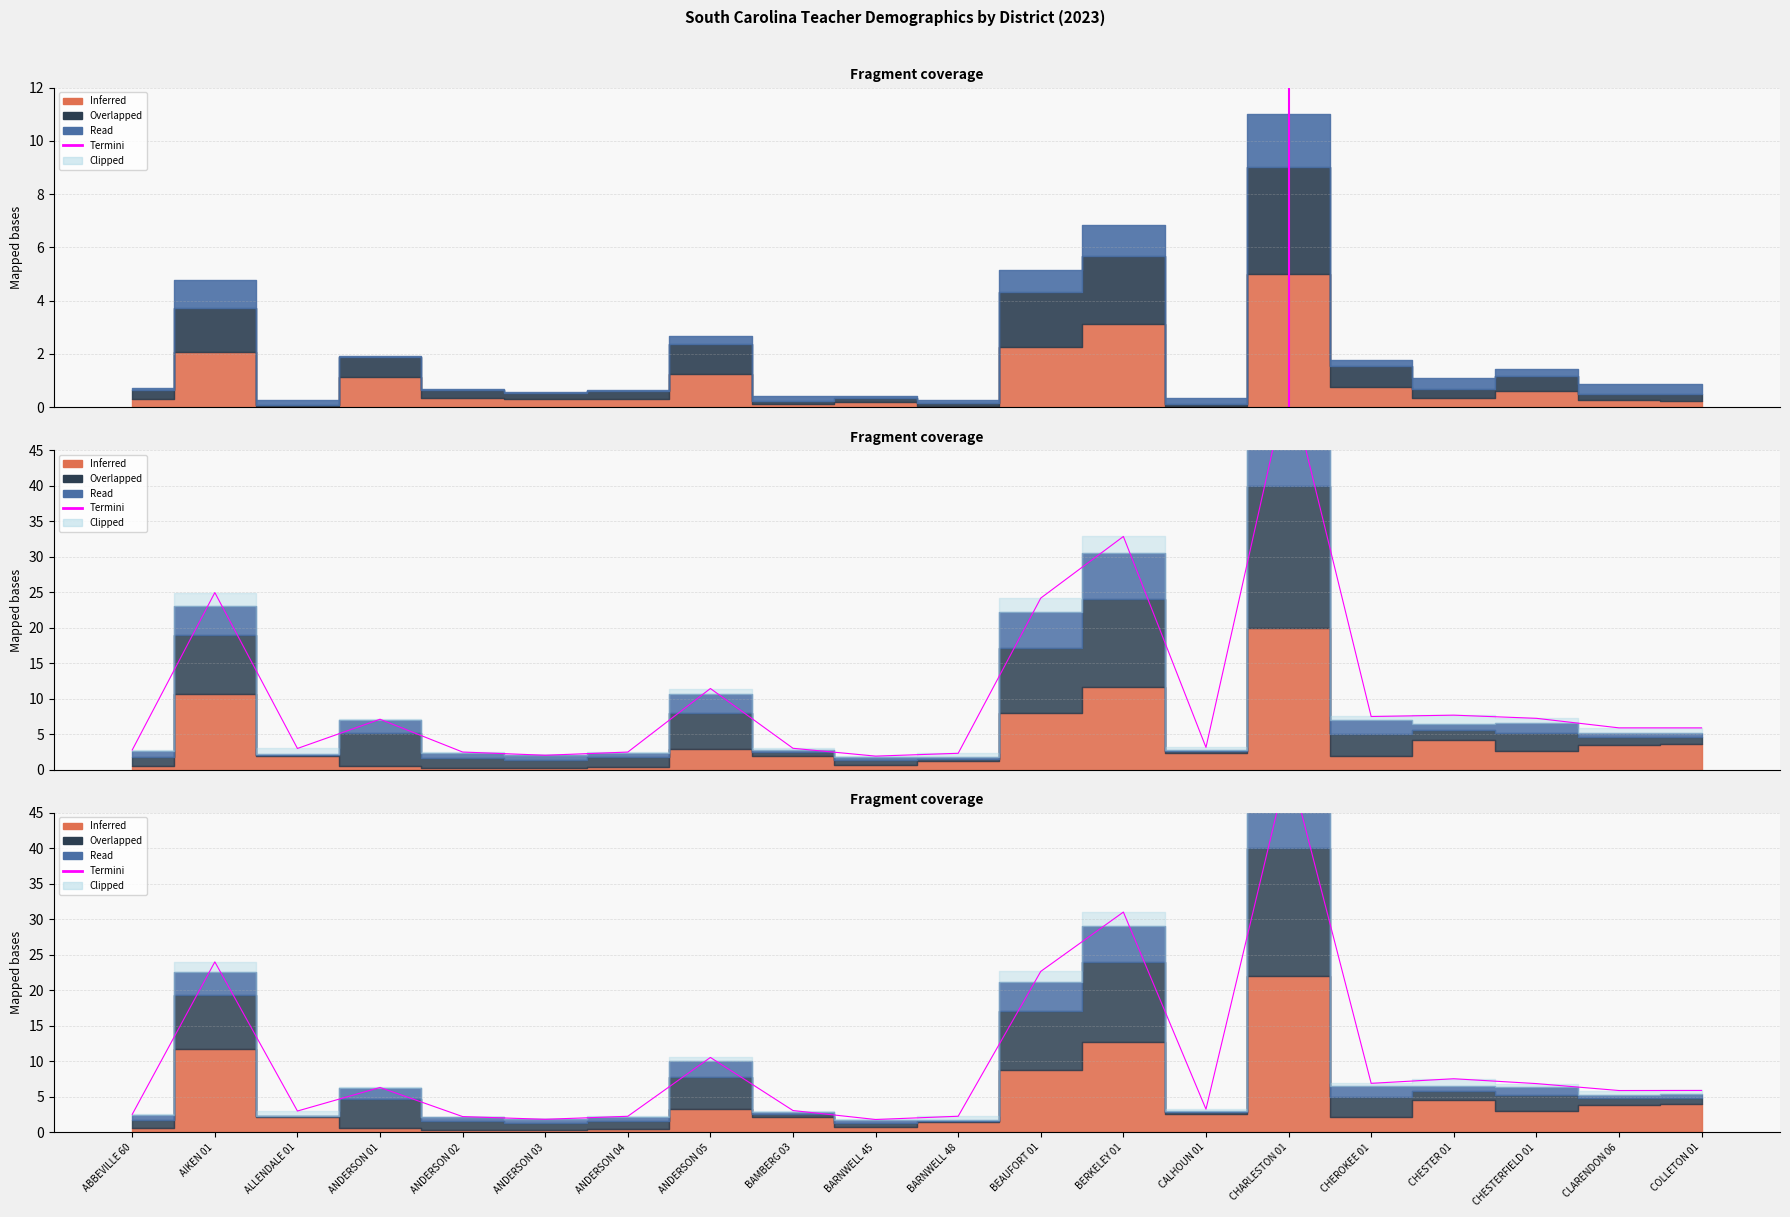

At which category does the chart reach its peak across all series?

CHARLESTON 01